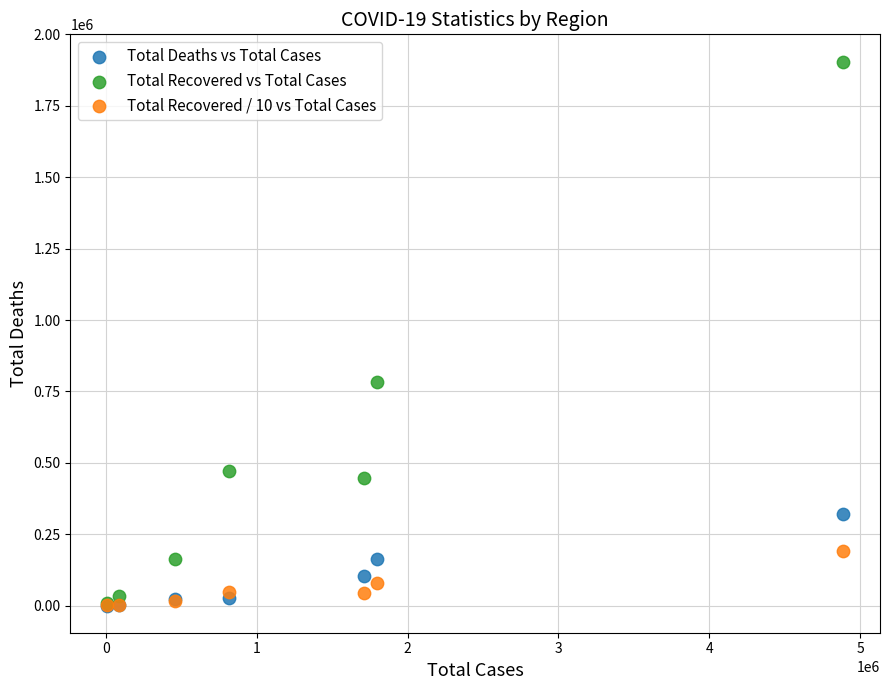

In the Total Recovered vs Total Cases series, what Y value is closest to 956593?

781602.0